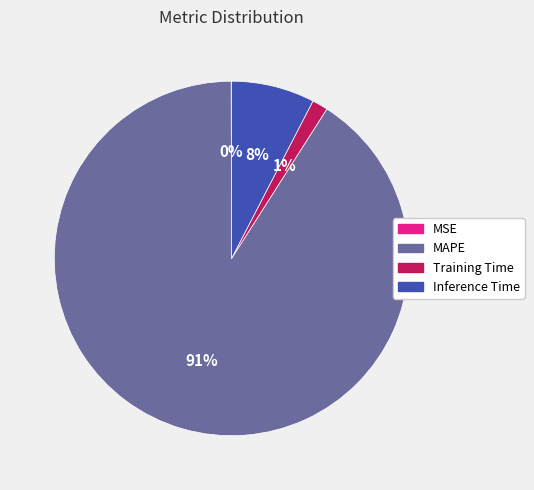

Is the sum of Inference Time and MAPE greater than half?

Yes